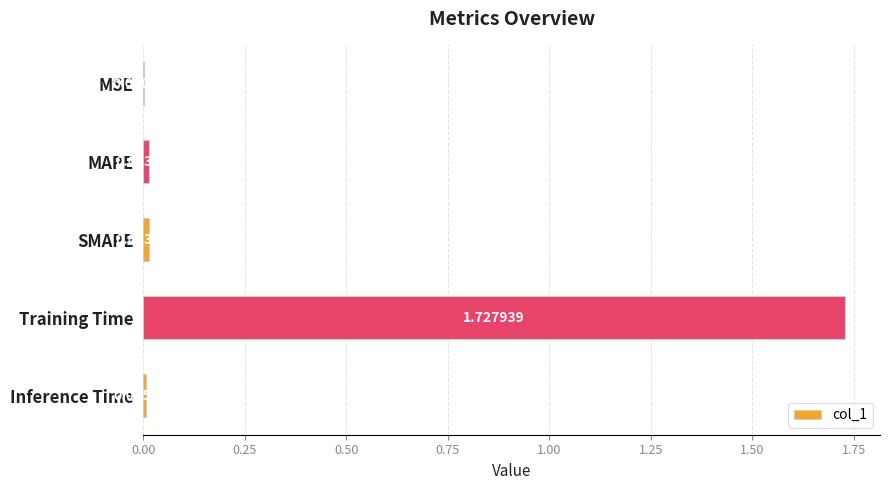

Does the chart contain stacked bars?

No